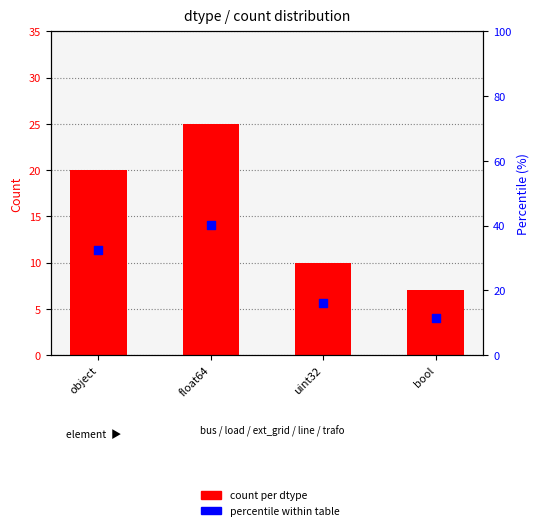

Which series has the largest total across all categories?

percentile within table